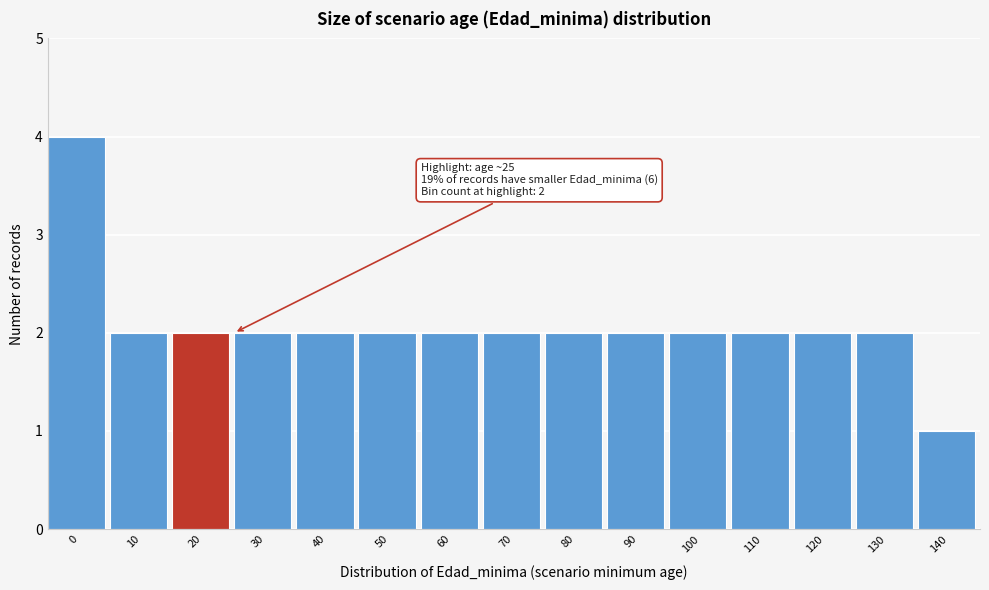

Reading right to left, list all the values displayed in this chart.

1	2	2	2	2	2	2	2	2	2	2	2	2	2	4